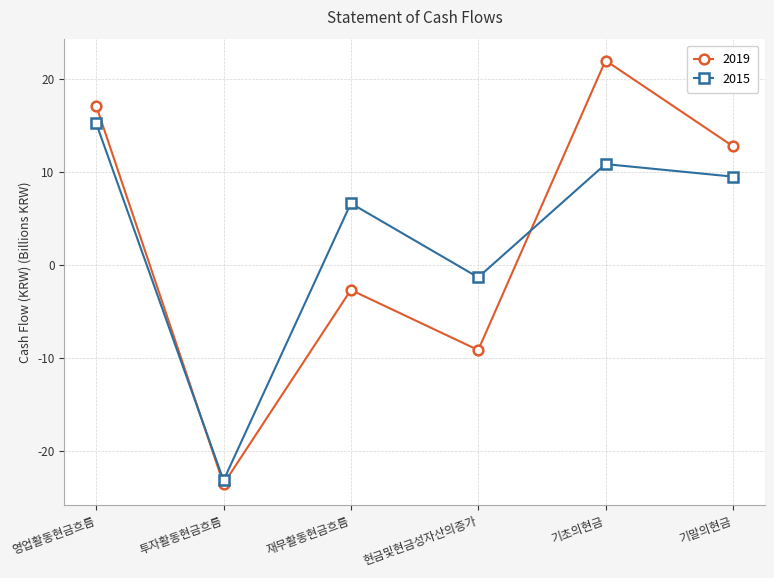

At which category does 2015 reach its first local peak?

재무활동현금흐름